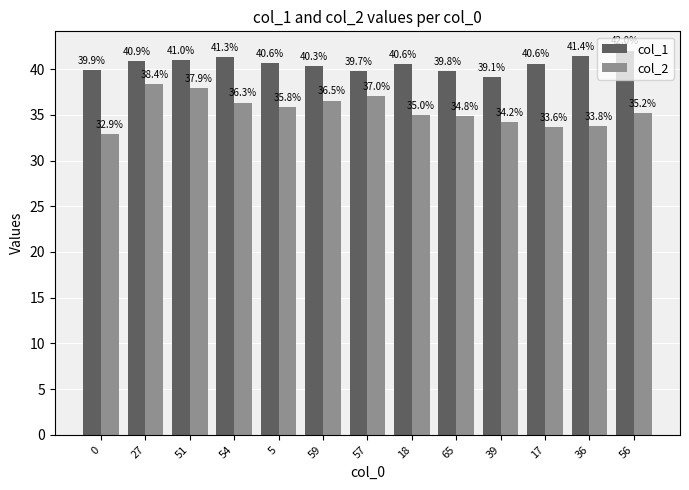

Is the value of col_1 at 54 greater than the value of col_2 at 5?

Yes